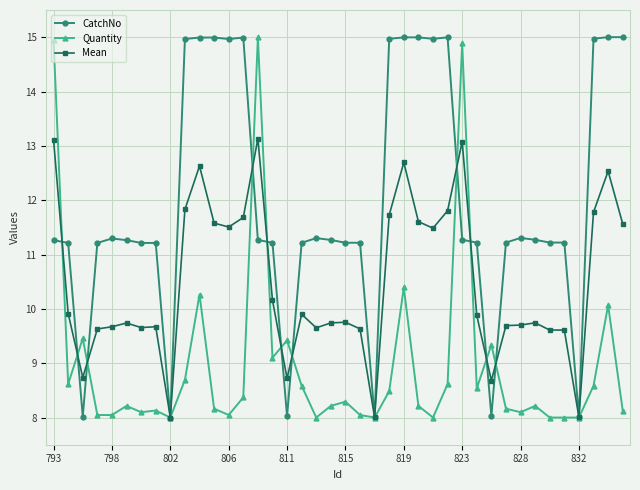

Which series has the largest total across all categories?

CatchNo